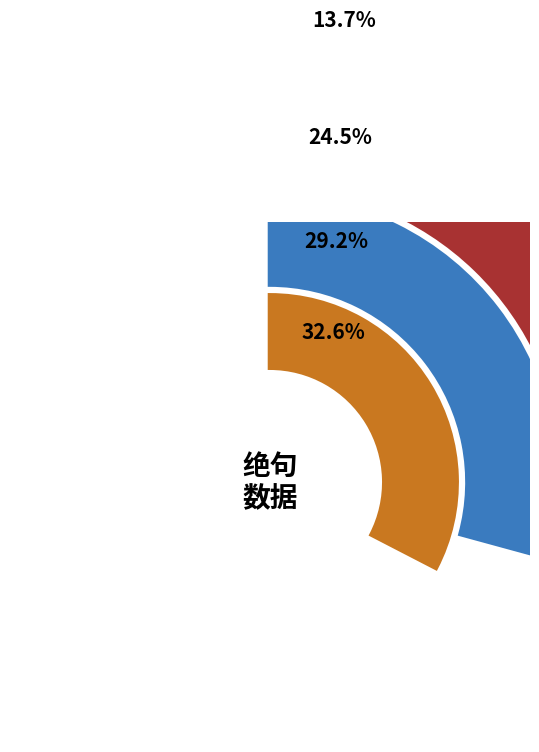

To the nearest percent, what is the combined percentage of 绝句·我无以慰公 and 绝句·我本无心山上山?

54%